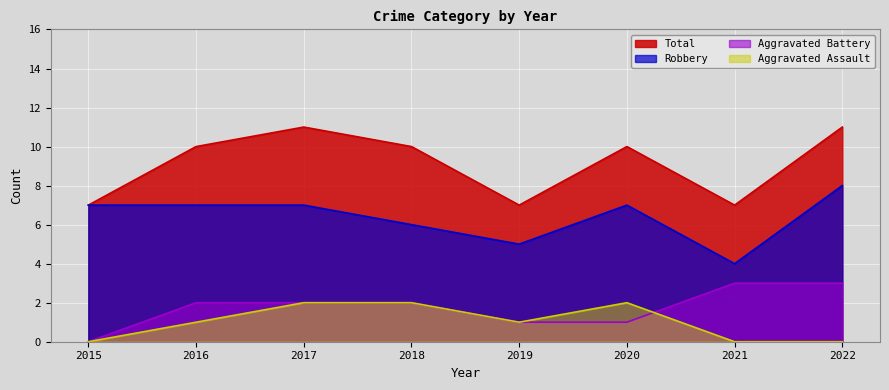

Does the chart display data point markers on the line(s)?

No